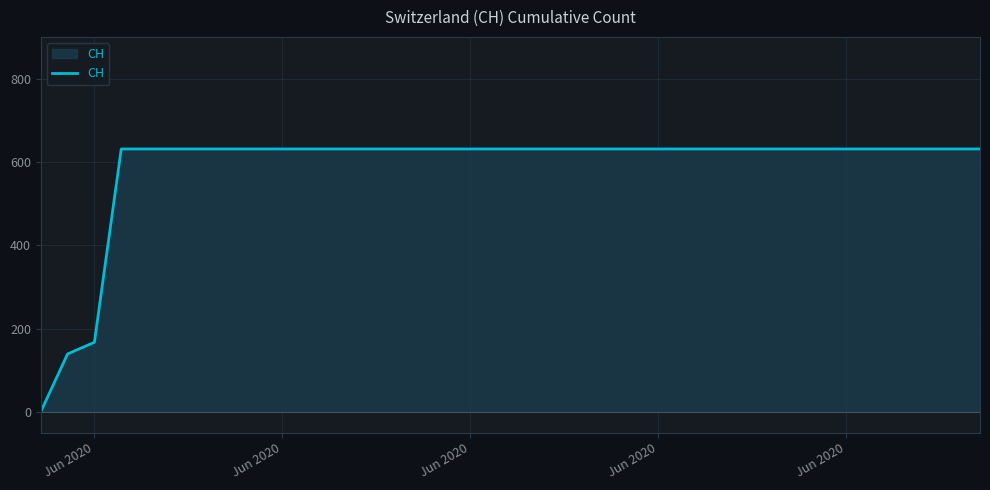

What is the difference between the maximum and minimum values?

631